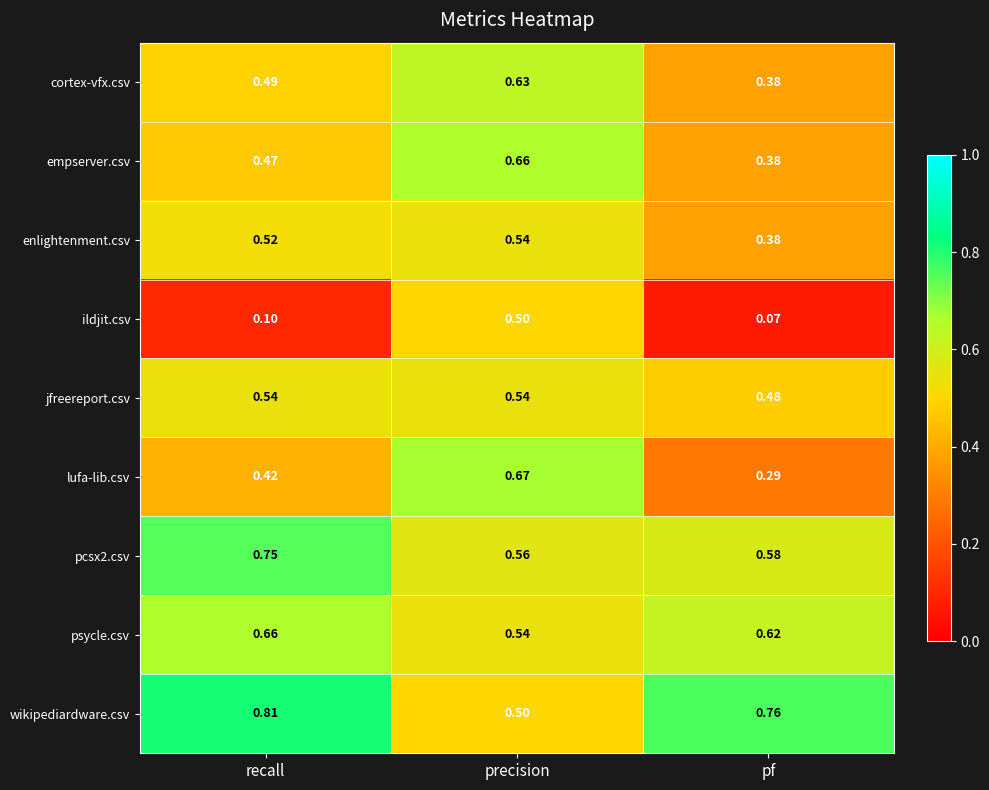

Which series has the widest spread of values?

ildjit.csv